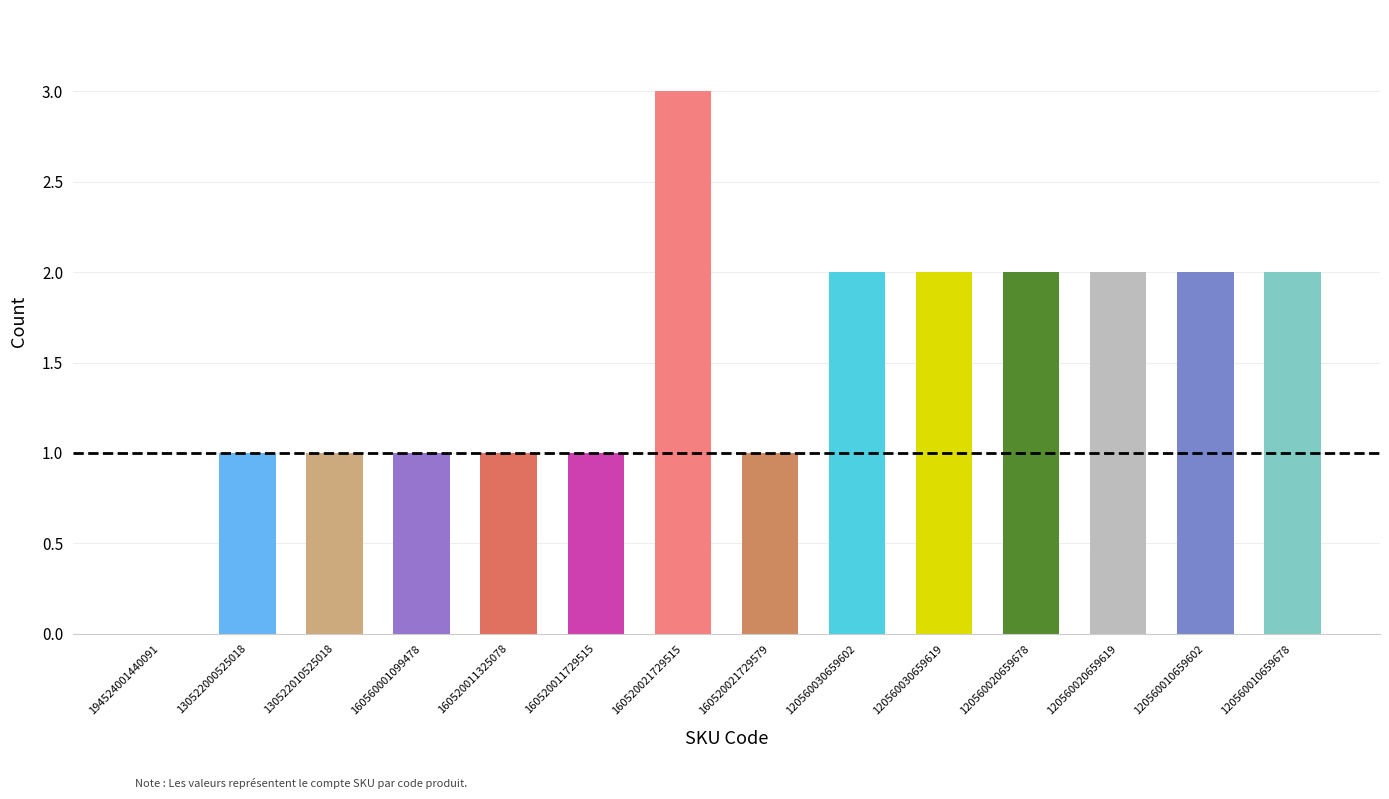

What is the sum of all values?

21